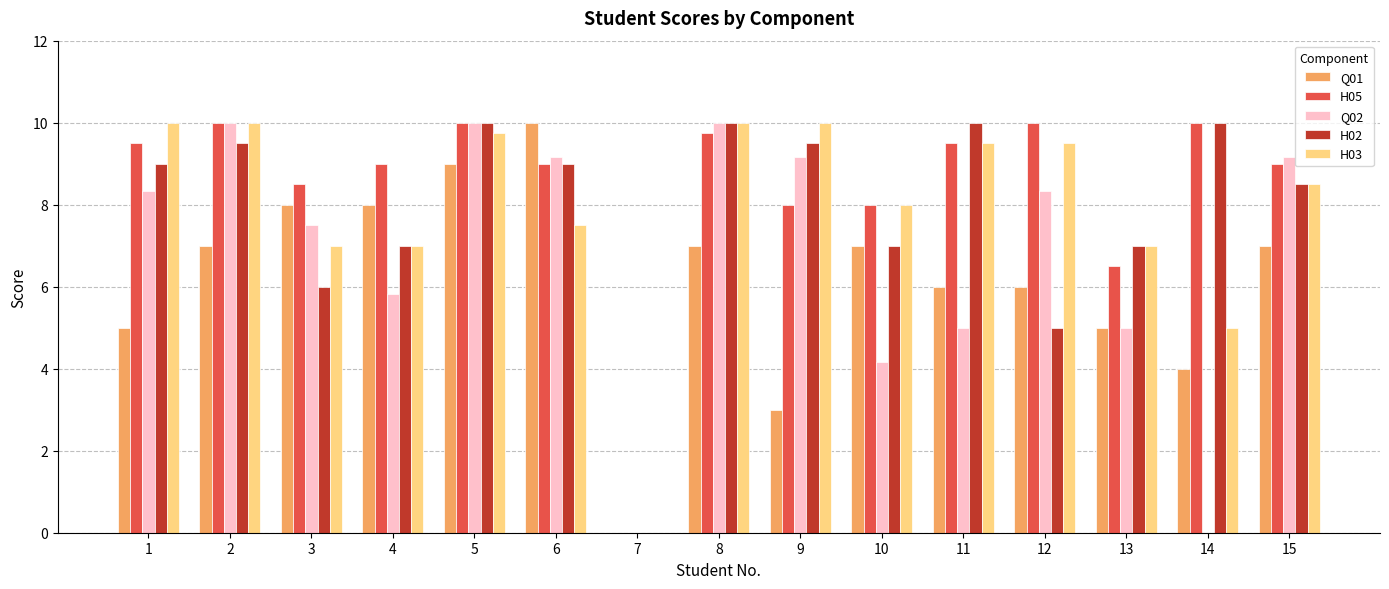

True or false: Q01 has a value of -4.6 at 7.

False